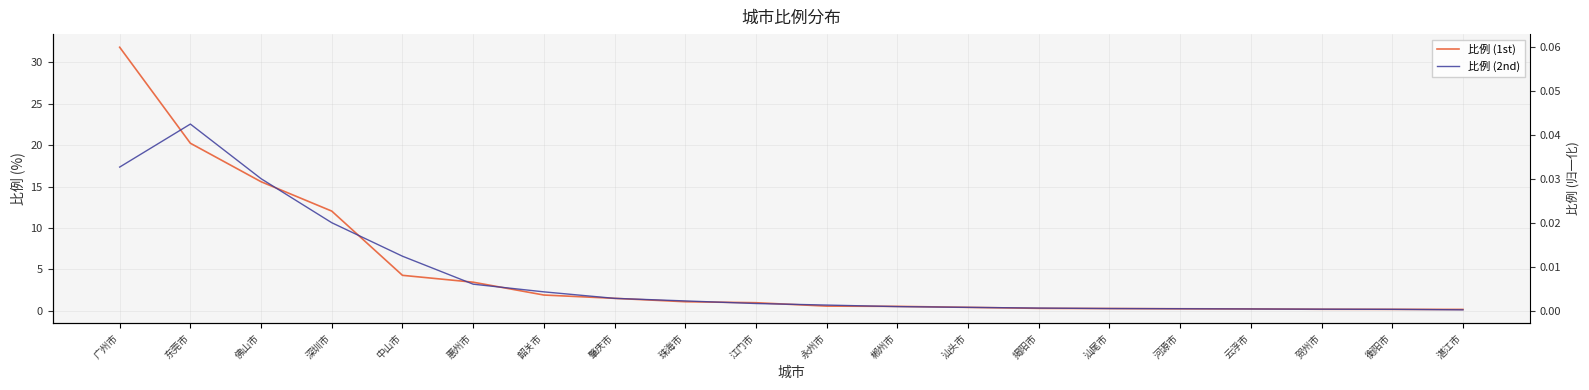

Is it true that 比例 (2nd) equals 0.3 at 揭阳市?

True